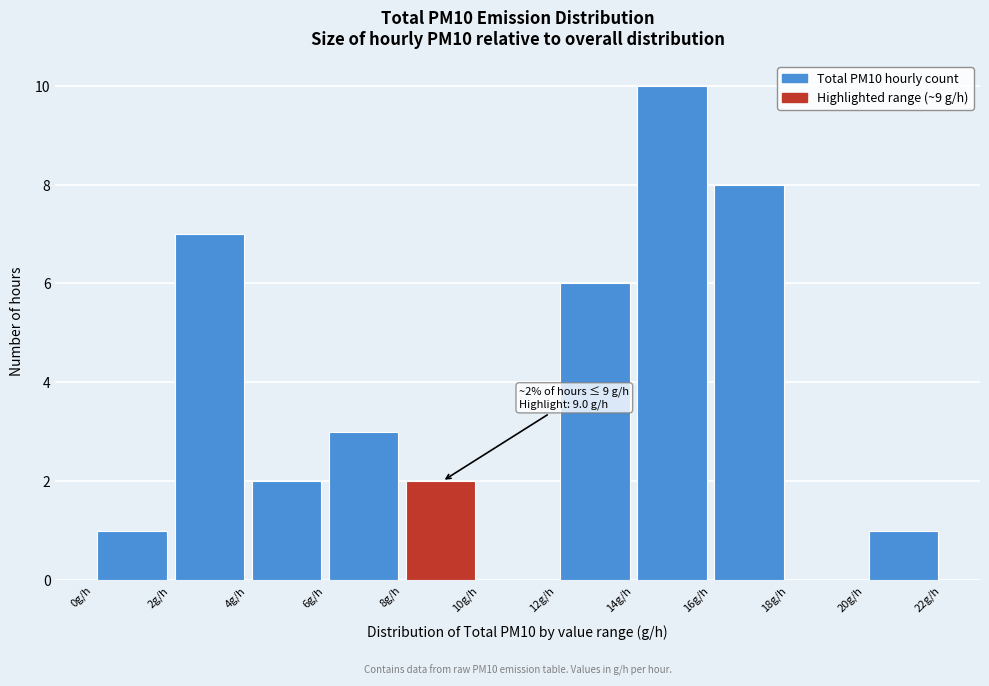

Over which range of the x-axis is the bar tallest?

14 to 16